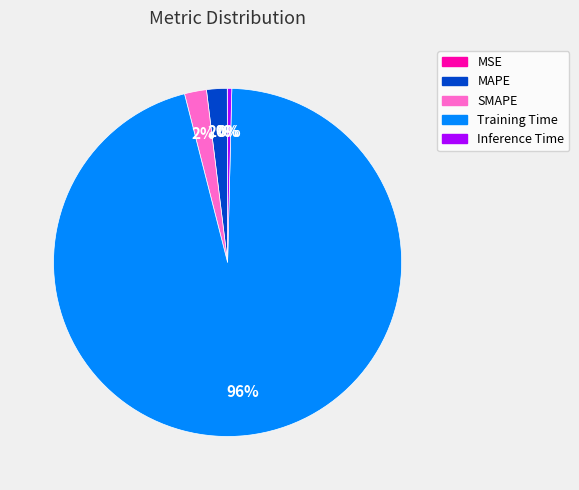

The MAPE slice represents 15% of the pie. True or false?

False